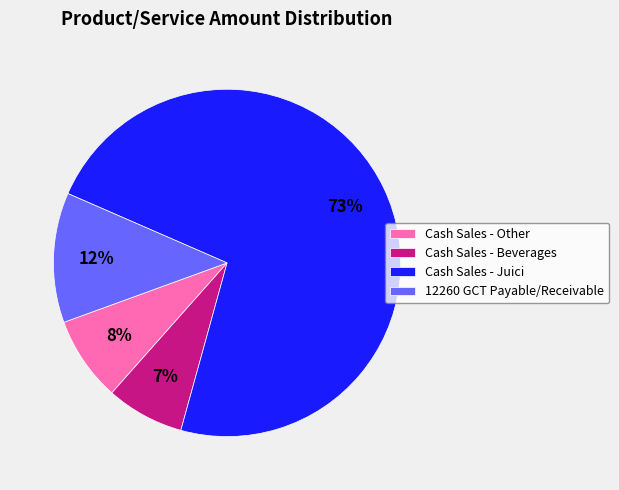

Rank the categories by value from lowest to highest.

Cash Sales - Beverages, Cash Sales - Other, 12260 GCT Payable/Receivable, Cash Sales - Juici